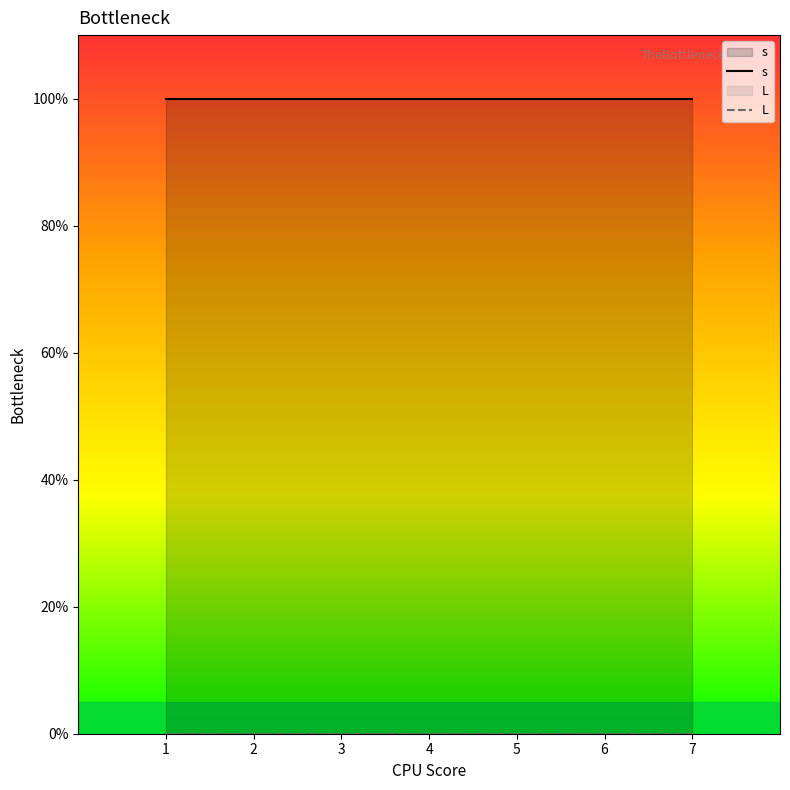

Where is L nearest to the value 0?

1